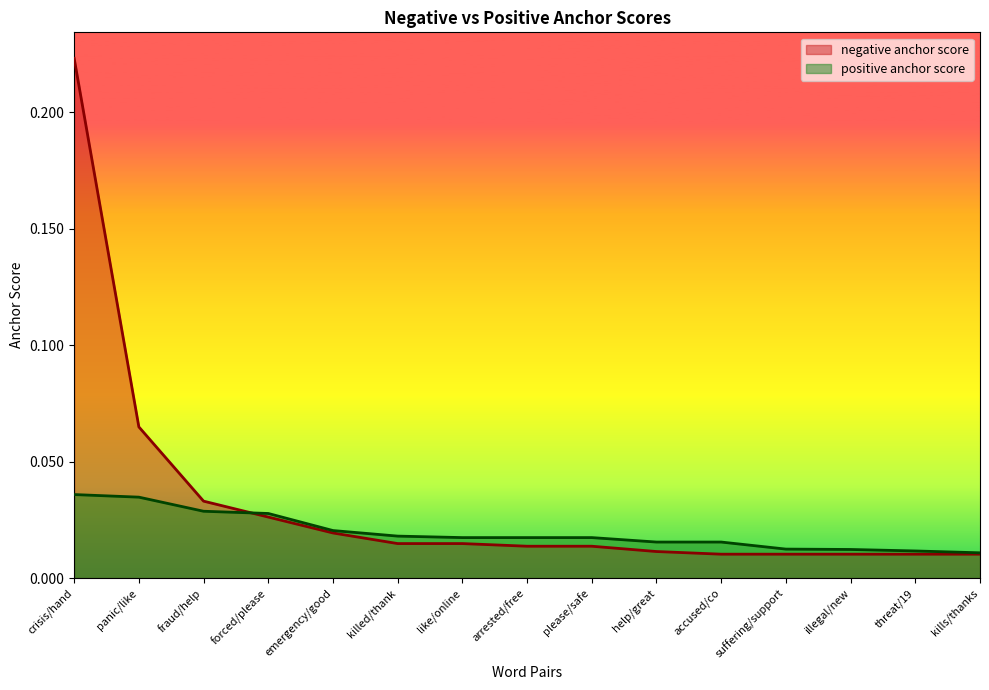

Rank the series at kills/thanks from lowest to highest value.

negative anchor score, positive anchor score